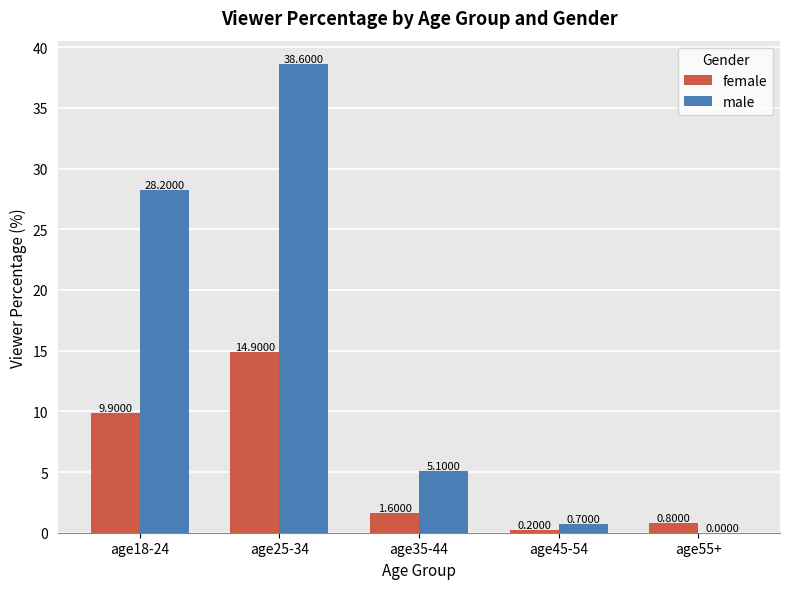

What is the sum of the male values at age25-34 and age35-44?

43.7